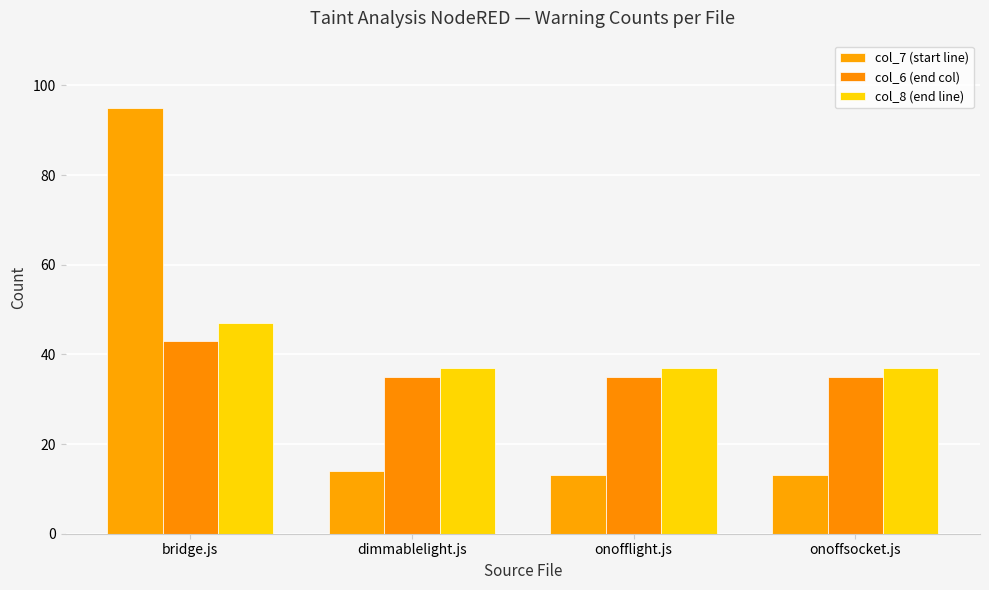

What are all the series names shown in the legend?

col_7 (start line), col_6 (end col), col_8 (end line)